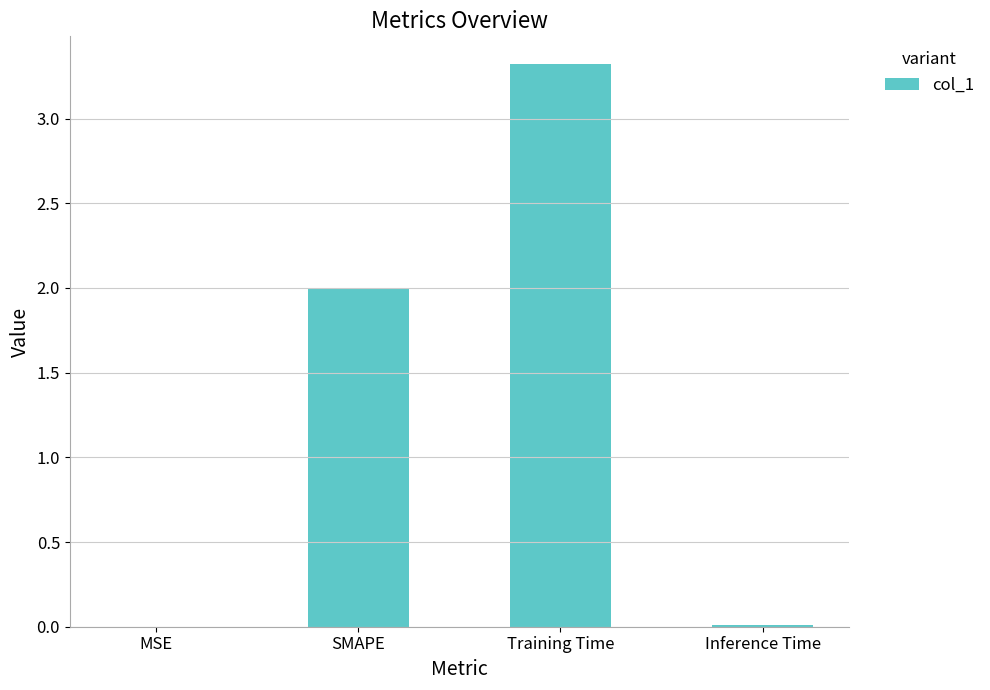

What is the sum of all values?

5.3